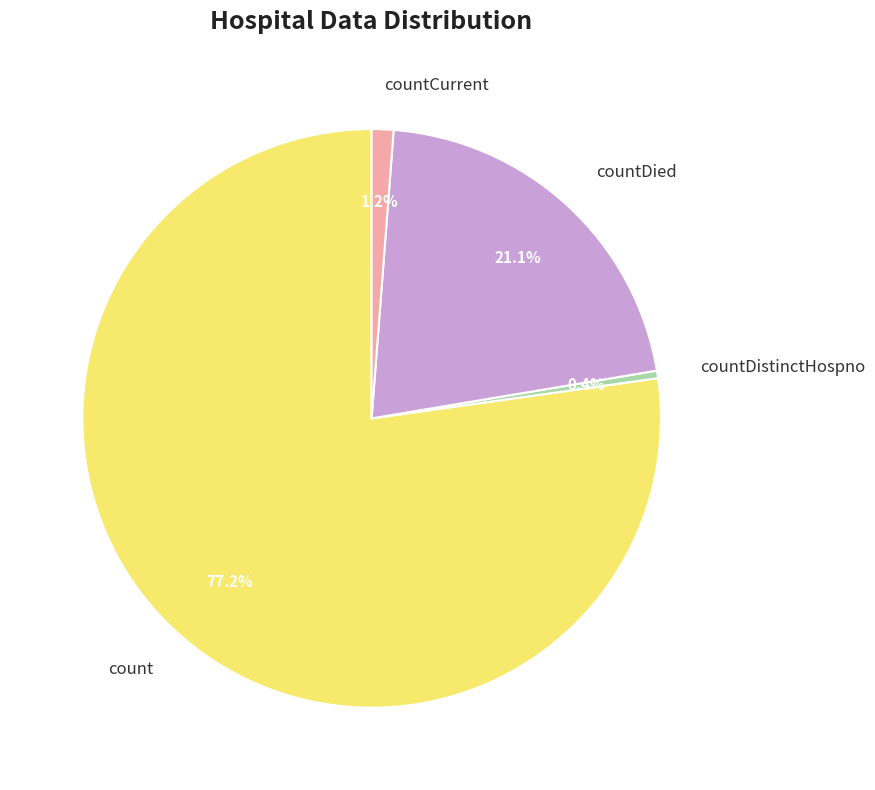

To the nearest percent, what is the combined percentage of countDistinctHospno and countCurrent?

2%